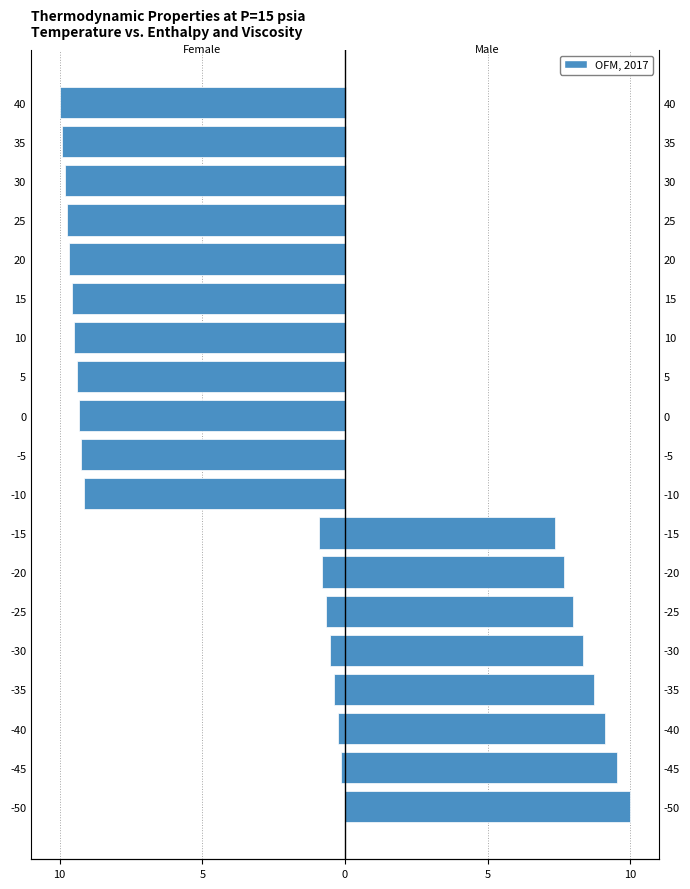

How many data points in Female are less than -9?

11